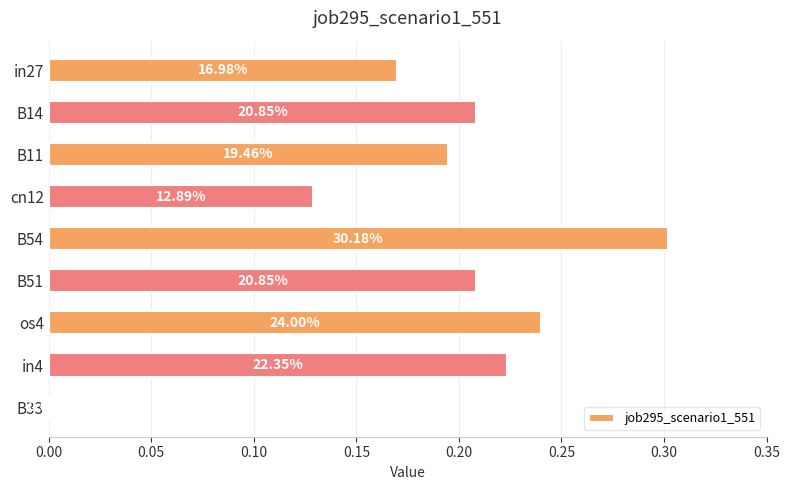

Count the number of categories in the chart.

9